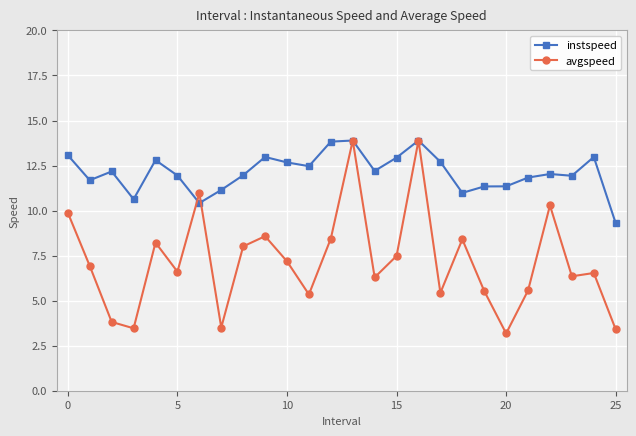

Which series has the widest spread of values?

avgspeed